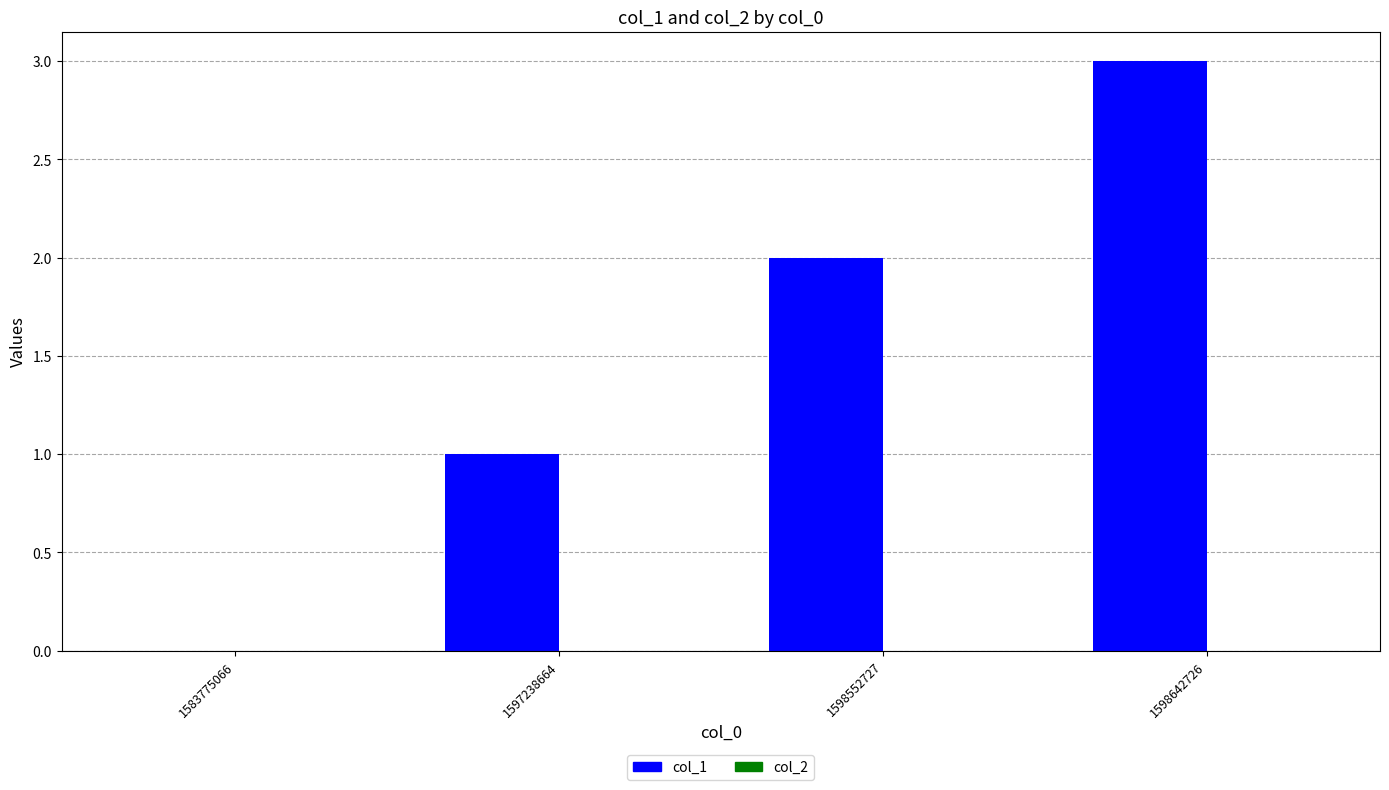

Which has a higher value, 1597238664 or 1583775066?

1597238664